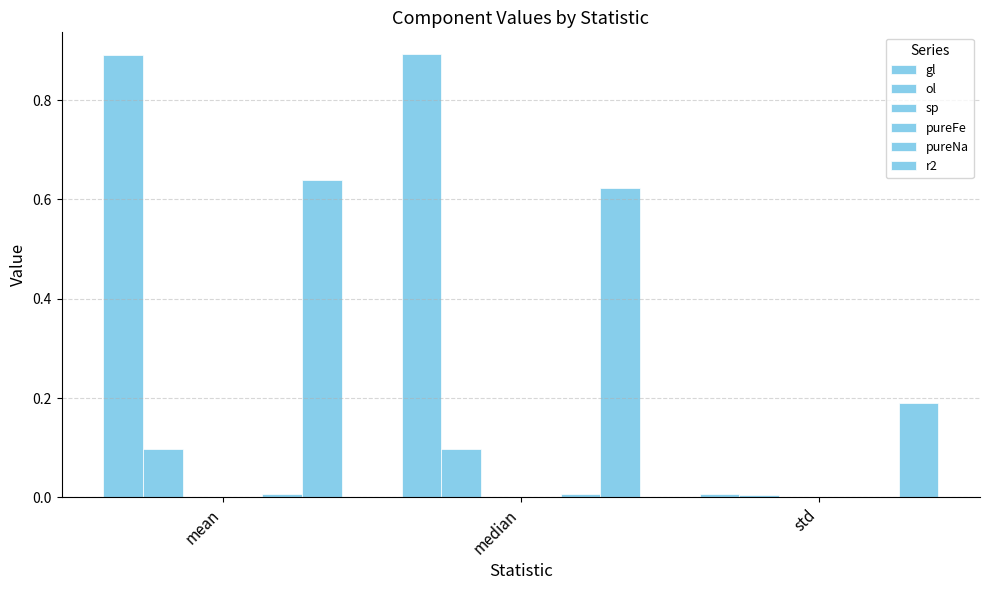

Are the bars horizontal?

No